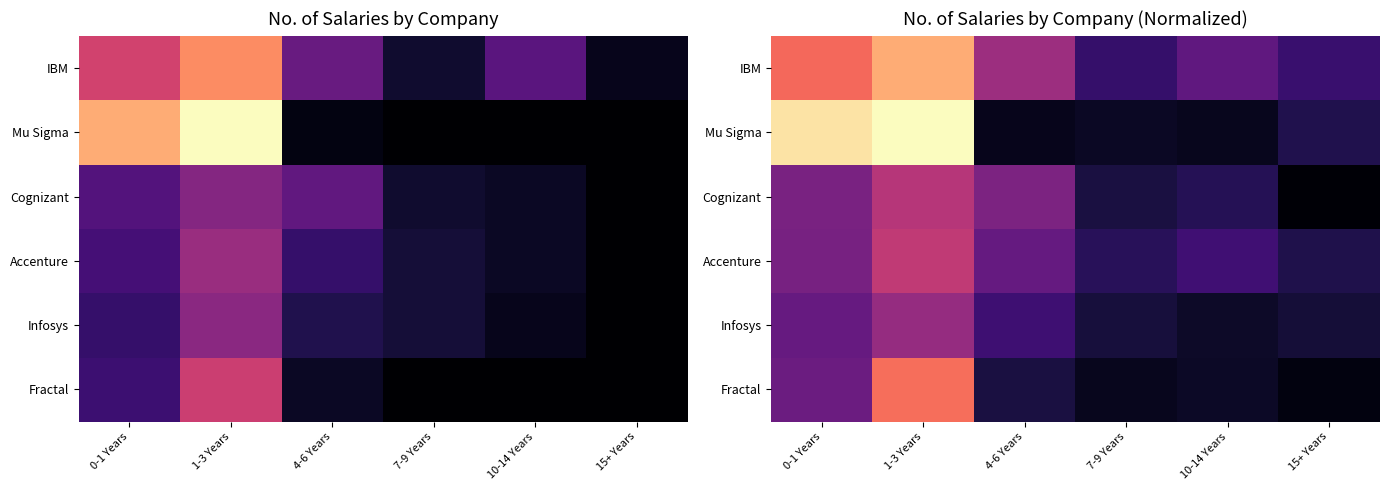

What is the spread (max minus min) of values at 4-6 Years?

0.4